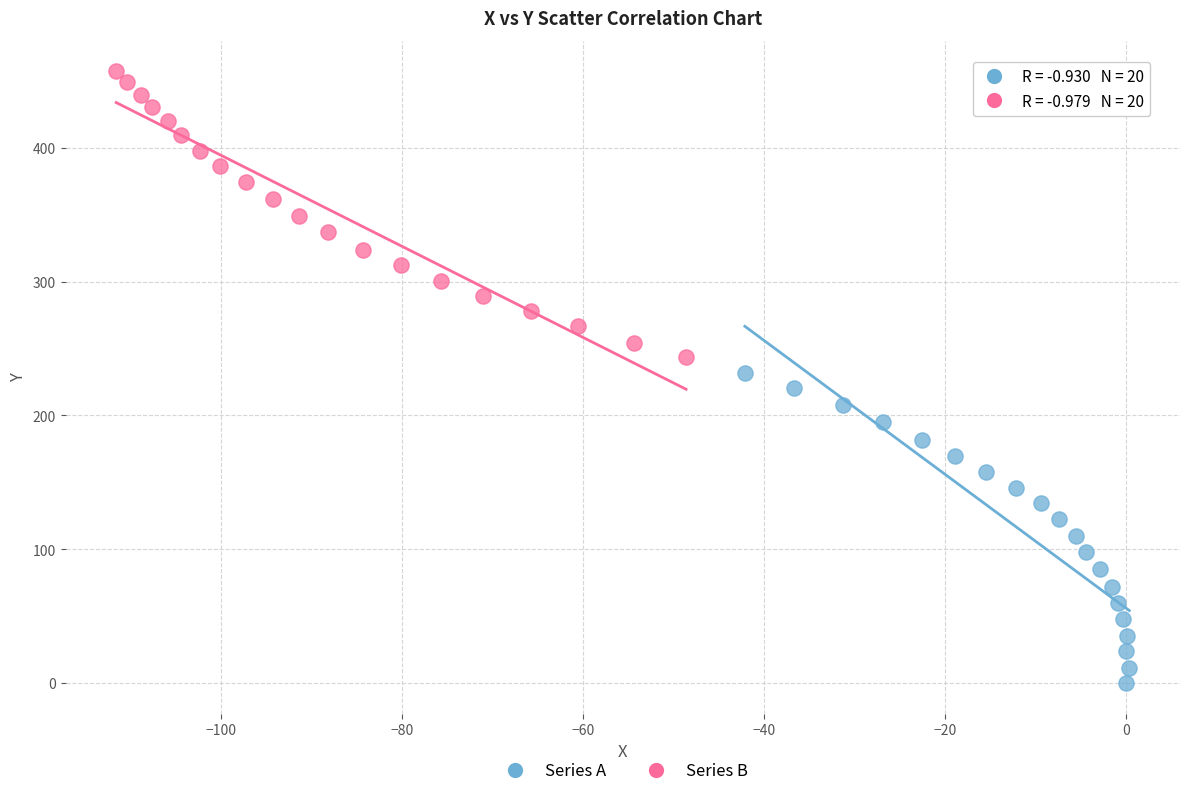

Which series has the largest Y range (max minus min)?

Series A